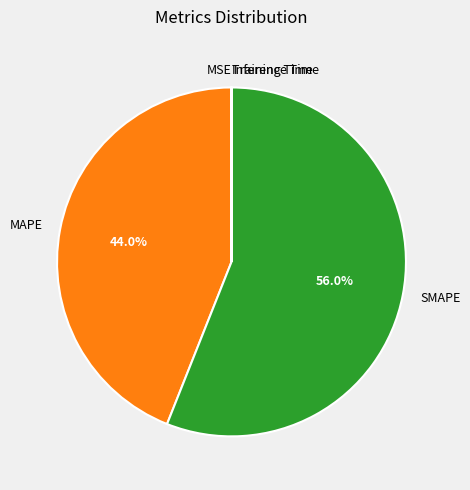

To the nearest percent, what is the difference between the largest and smallest slice percentages?

56%